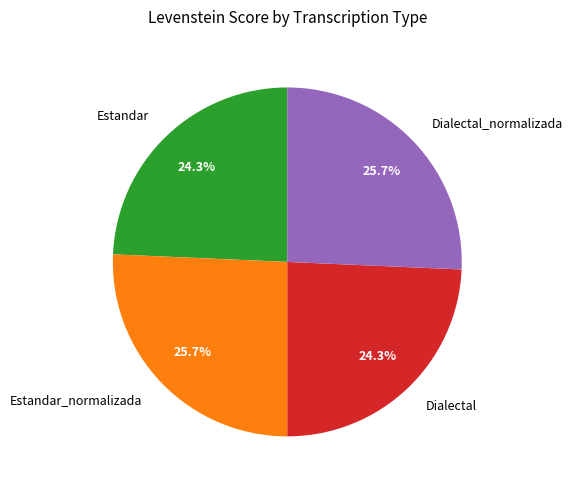

Does Estandar_normalizada account for over 50% of the chart?

No